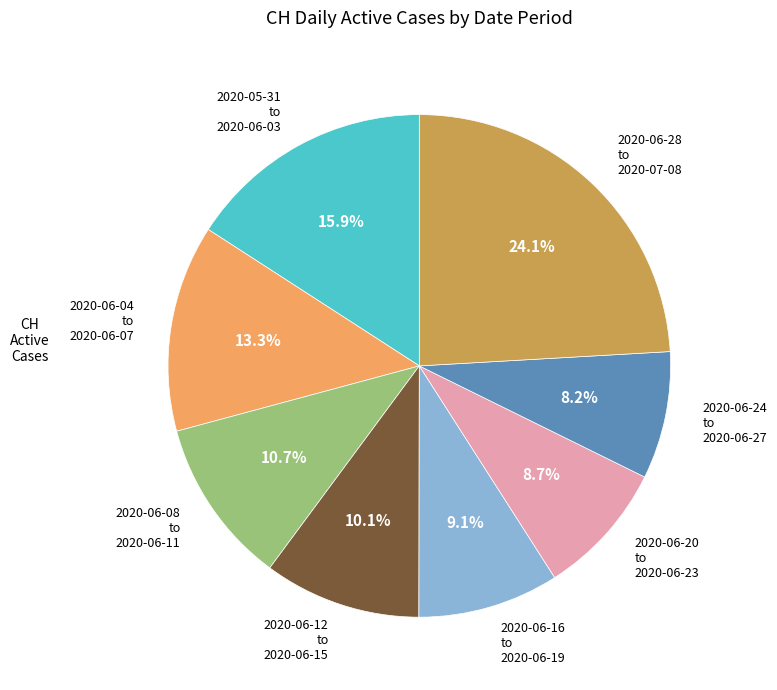

Is there a majority slice in this chart?

No